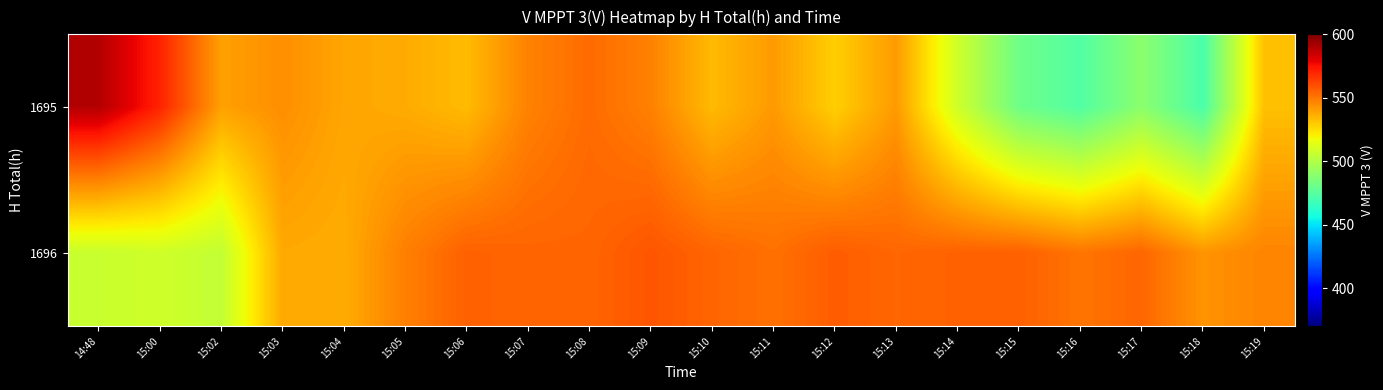

Reading left to right, list all the values displayed in this chart.

1695: 14:48=589.4	15:00=570.6	15:02=540.0	15:03=544.2	15:04=538.7	15:05=537.2	15:06=533.4	15:07=547.4	15:08=552.9	15:09=547.6	15:10=533.6	15:11=541.5	15:12=528.7	15:13=541.4	15:14=508.2	15:15=481.5	15:16=473.4	15:17=489.4	15:18=471.5	15:19=532.3
1696: 14:48=506.3	15:00=508.2	15:02=504.6	15:03=537.9	15:04=537.2	15:05=548.0	15:06=555.4	15:07=554.6	15:08=554.5	15:09=558.2	15:10=554.5	15:11=551.6	15:12=556.5	15:13=554.1	15:14=555.3	15:15=555.6	15:16=550.7	15:17=554.2	15:18=543.0	15:19=546.8